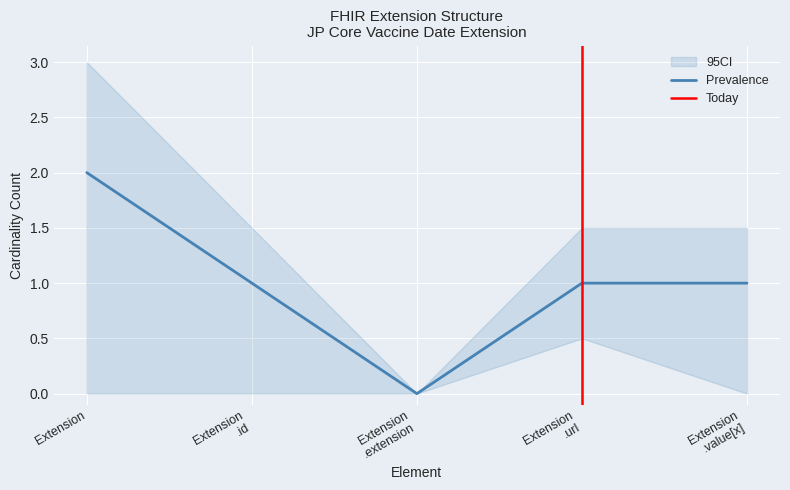

At which label does Prevalence reach its minimum?

Extension
.extension